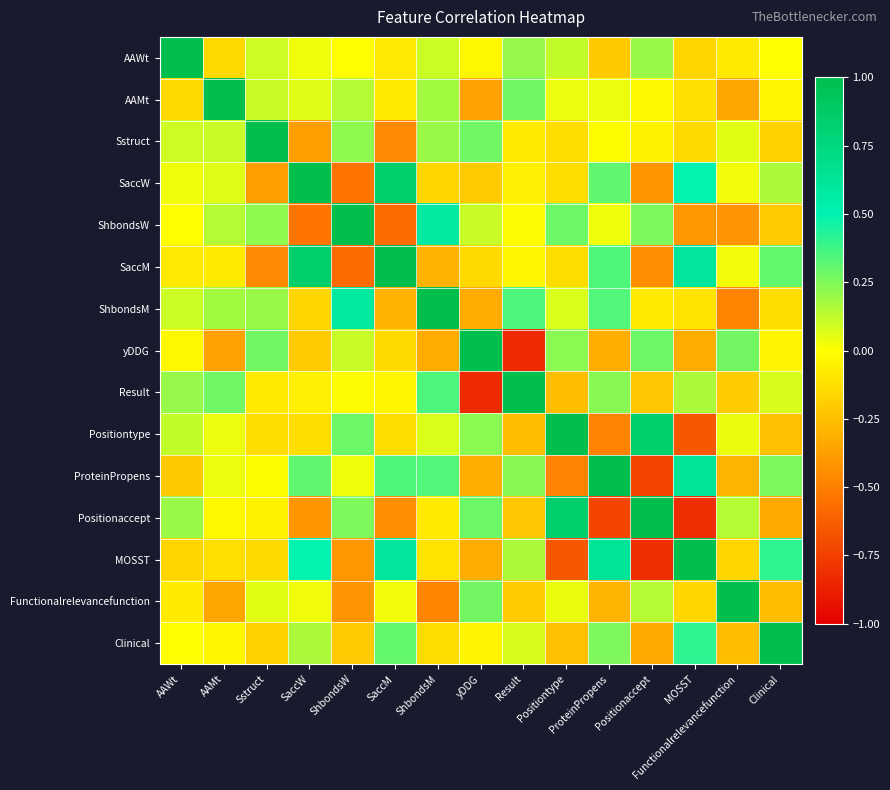

What is the minimum value shown in the chart?

-0.8